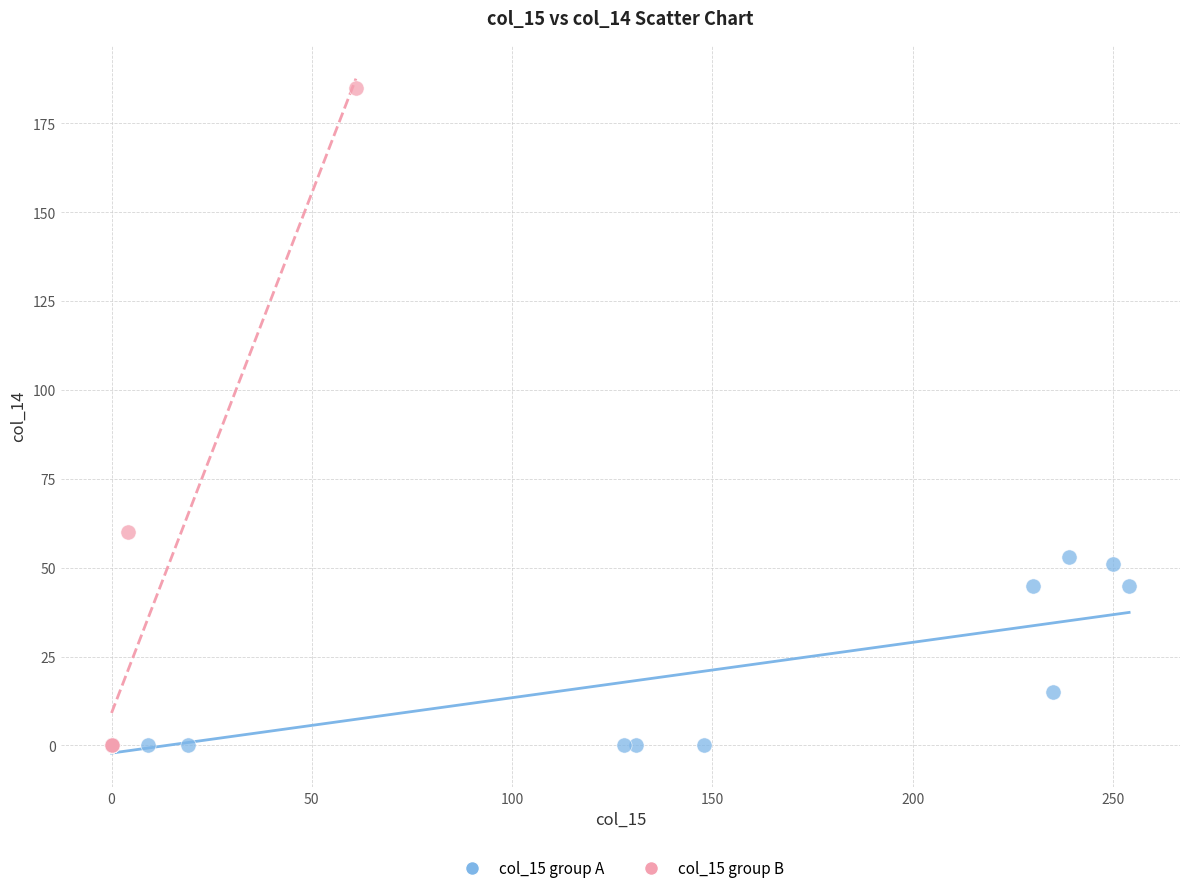

Which series contains the highest Y value?

col_15 group B